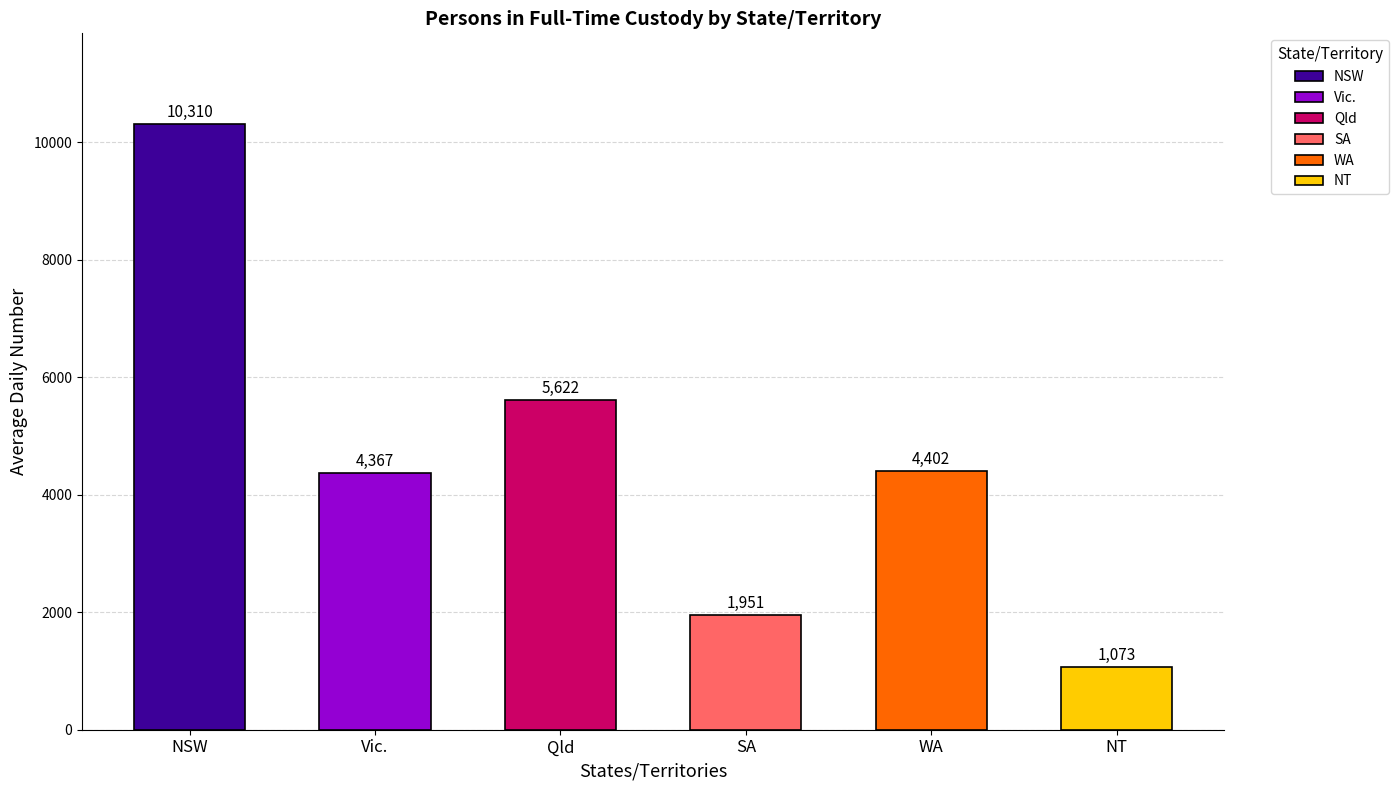

Rank the categories by value from highest to lowest.

NSW, Qld, WA, Vic., SA, NT